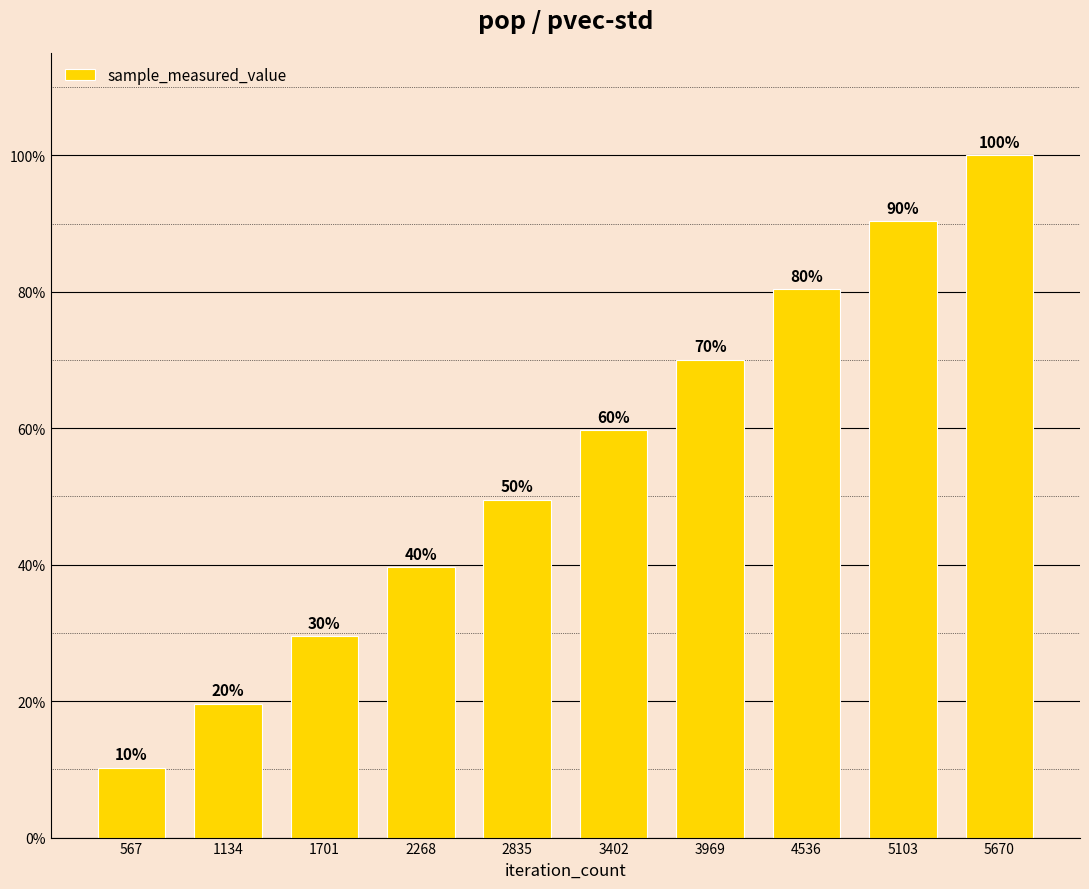

Where is the data nearest to the value 55?

3402